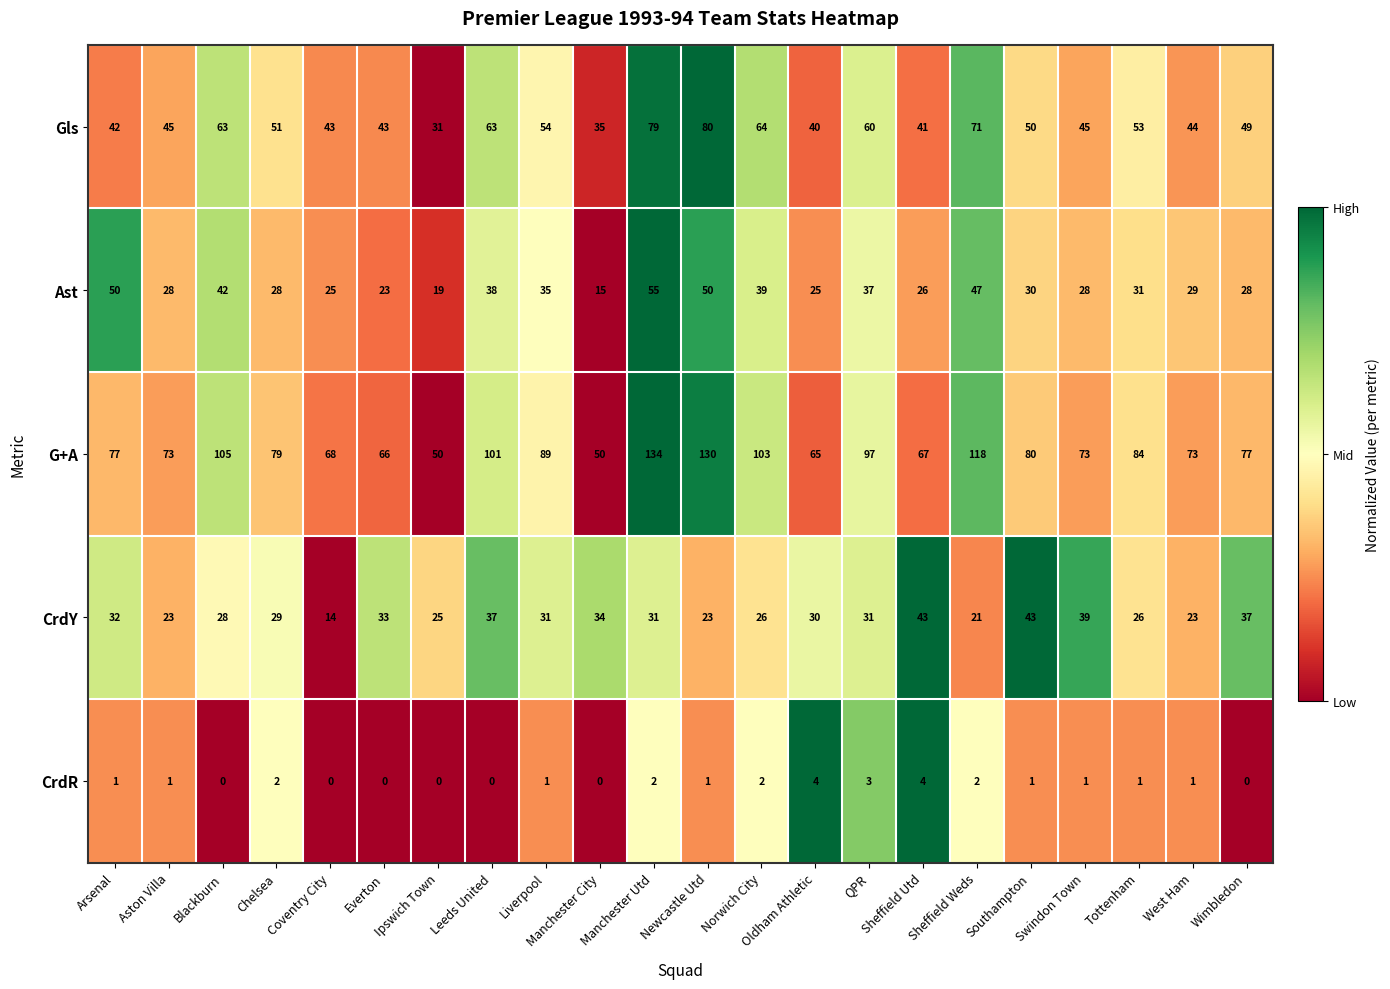

Where does the Ast series first go above 30?

Arsenal